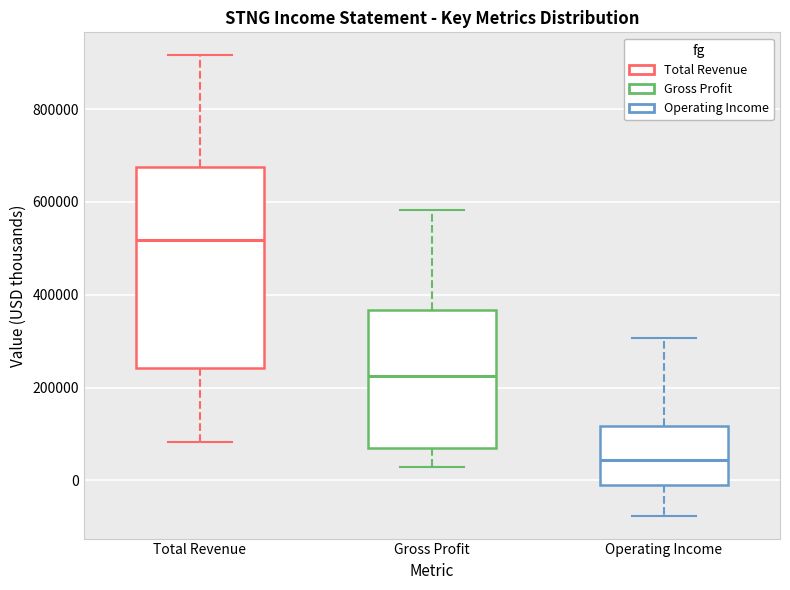

Where does the lower whisker of the box for Gross Profit end on the y-axis? The values are not printed on the chart, so give them approximately, as read against the axis.

20000